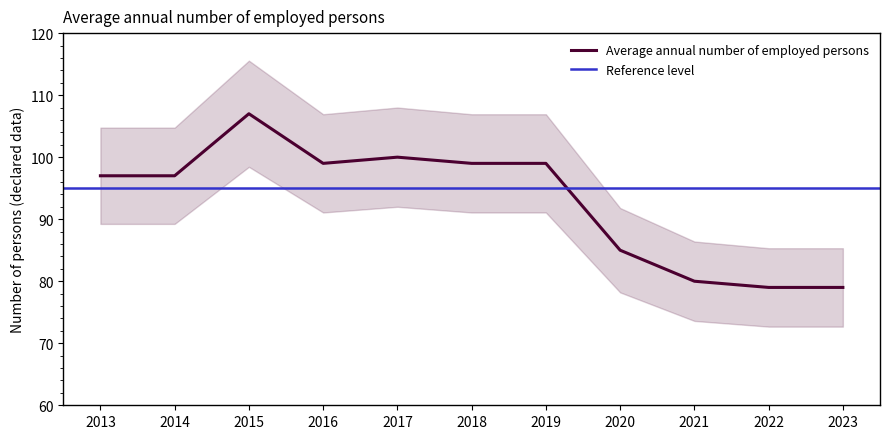

Where does the data first go above 97?

2015